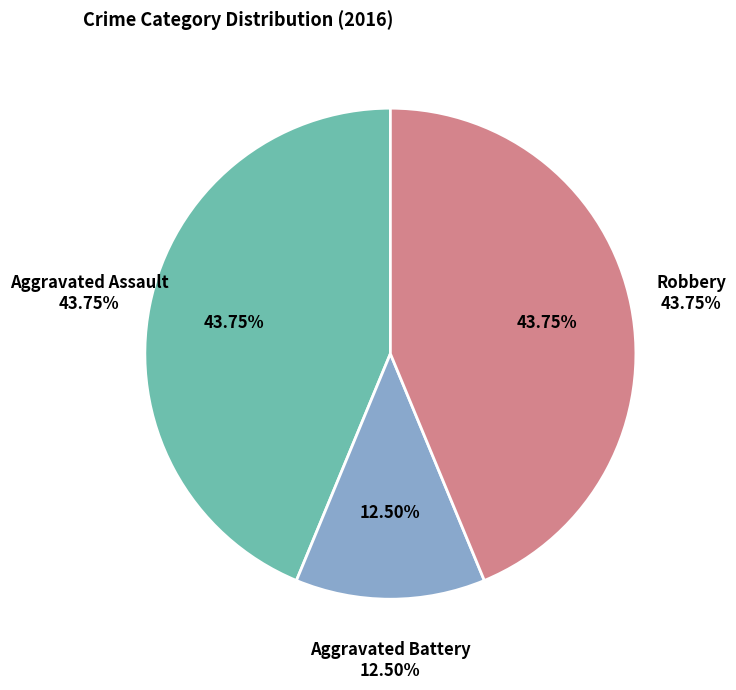

What is the change in value from Aggravated Battery to Robbery?

+5